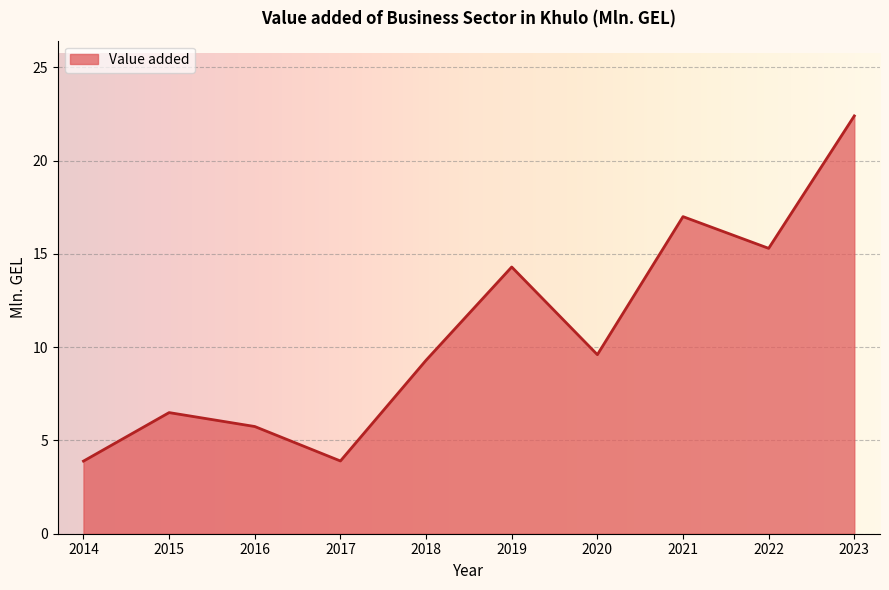

Between 2020 and 2023, which is larger?

2023